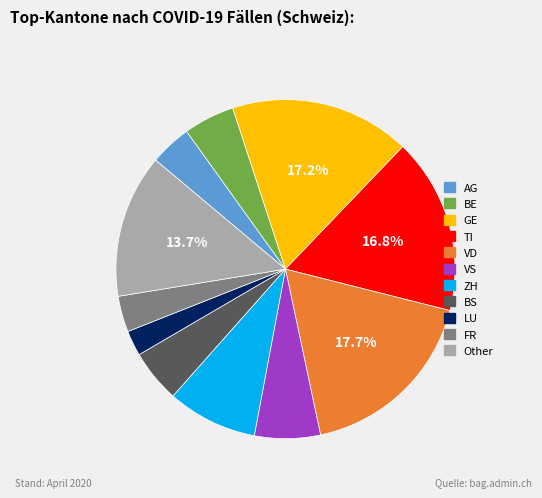

Which slice is the largest?

VD